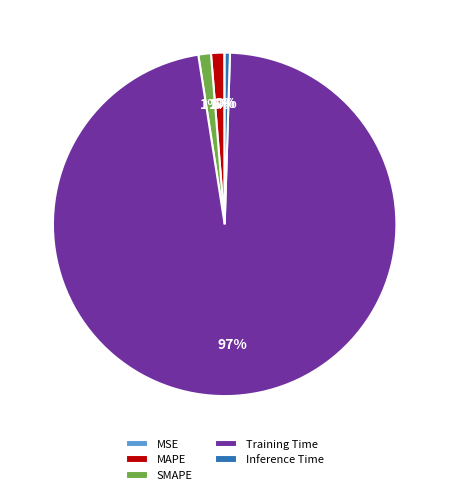

Does Inference Time account for over 50% of the chart?

No